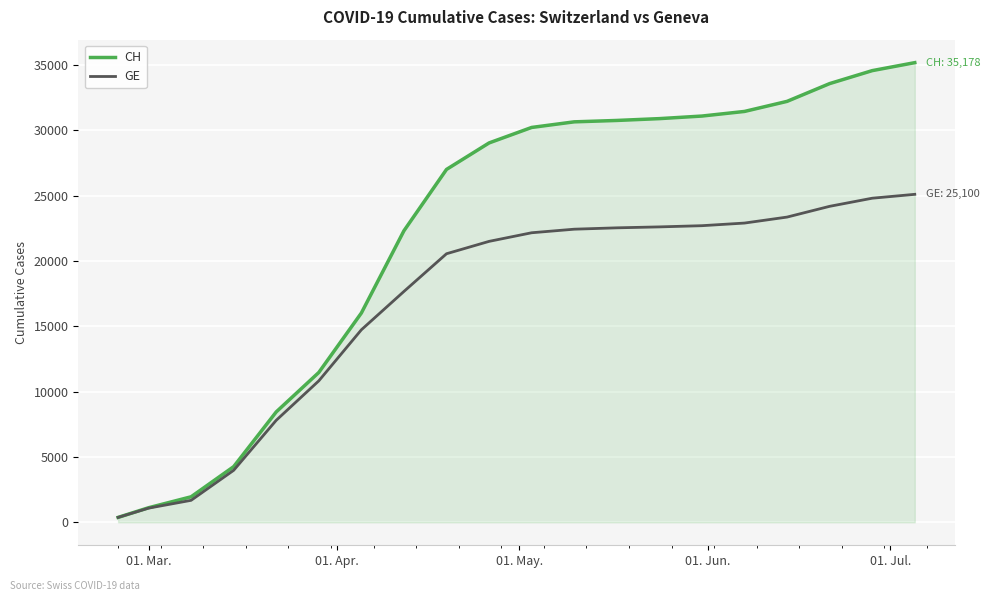

List the series in order of their peak value, highest first.

CH, GE